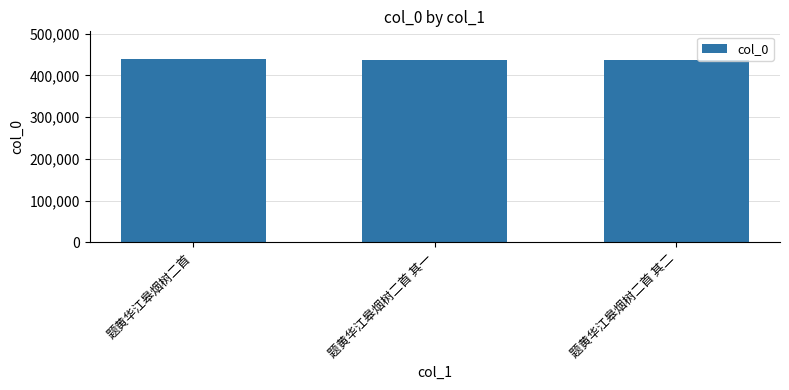

Does the chart contain stacked bars?

No